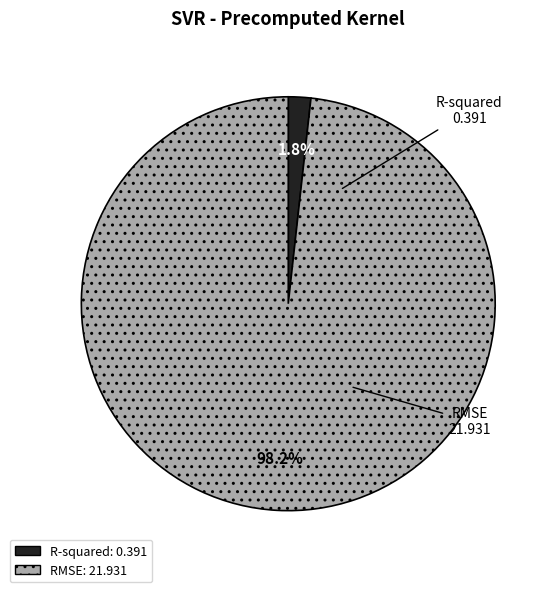

What is the smallest slice in the pie chart?

R-squared